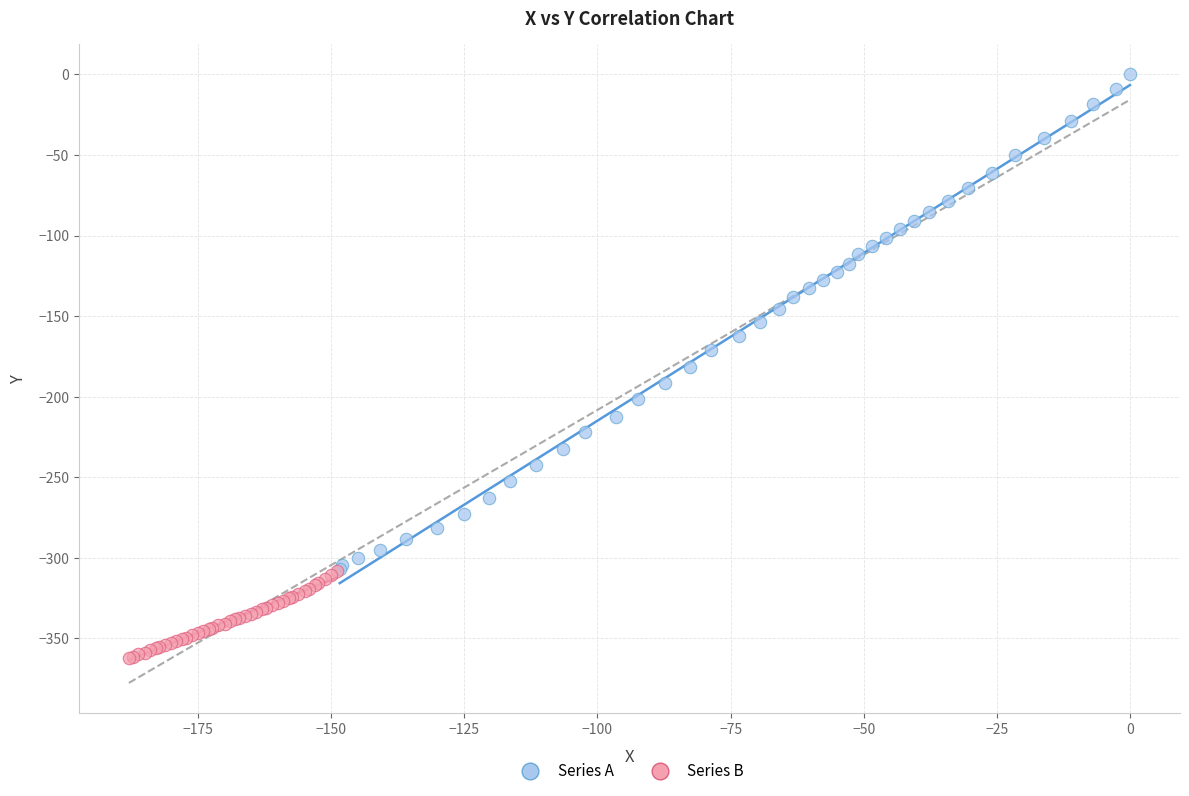

Which series has the largest Y range (max minus min)?

Series A